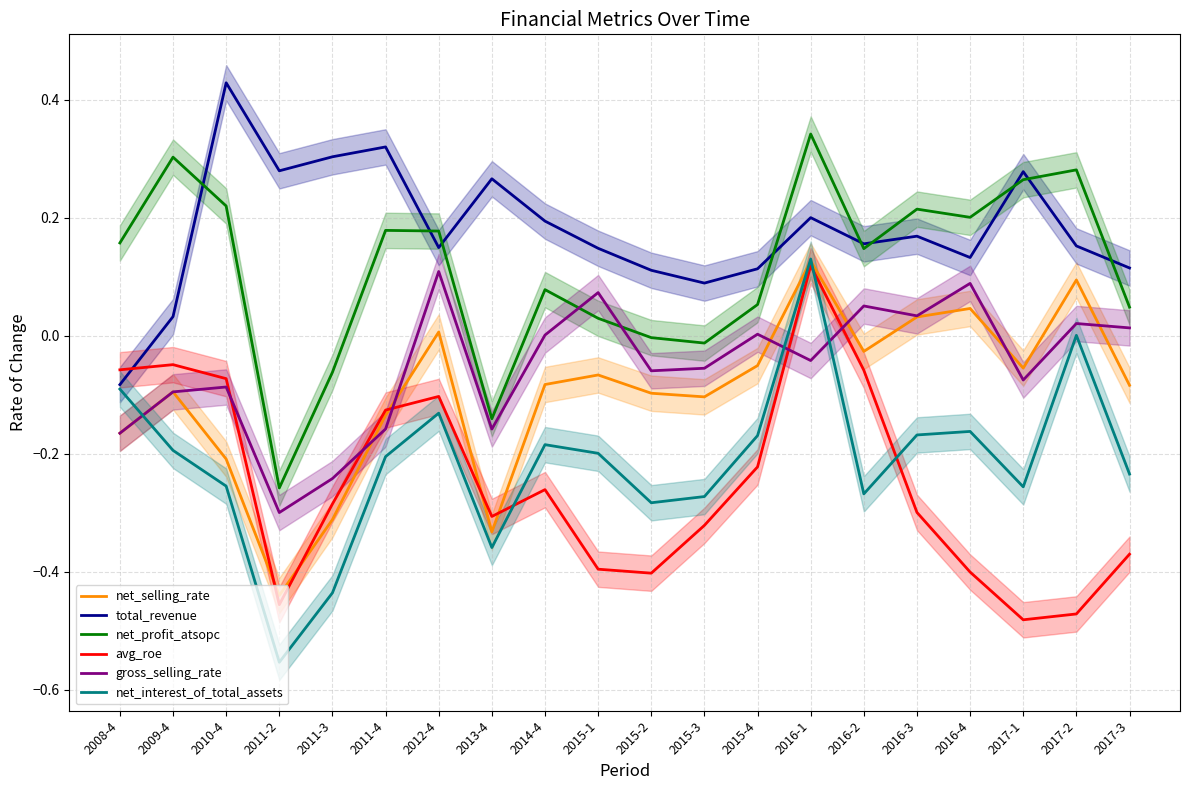

The total_revenue series shows 0.2 at 2015-2. True or false?

False